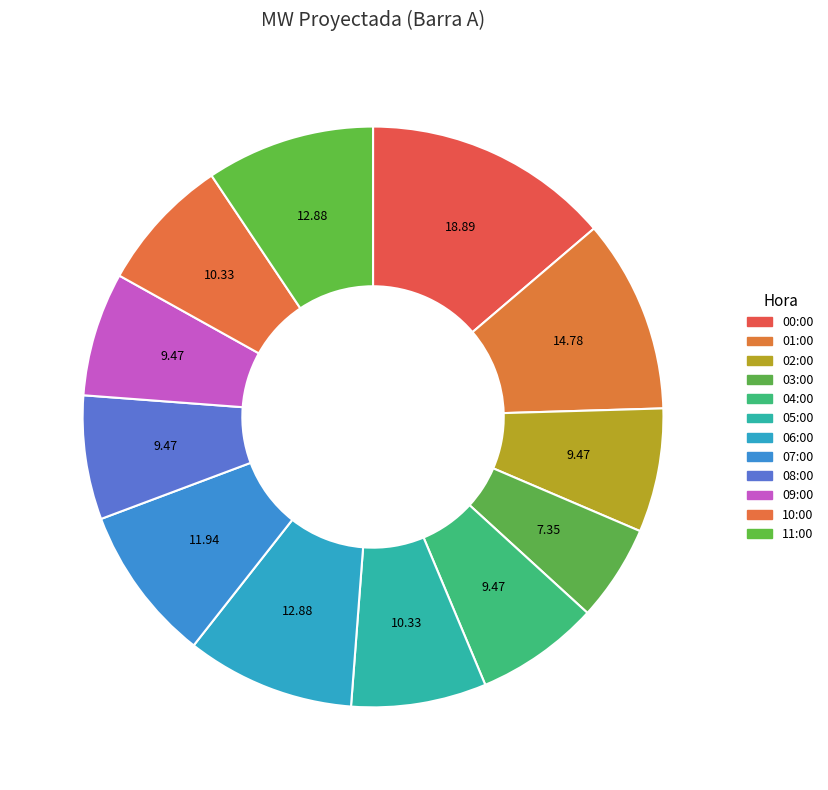

Count the number of slices in the pie.

12